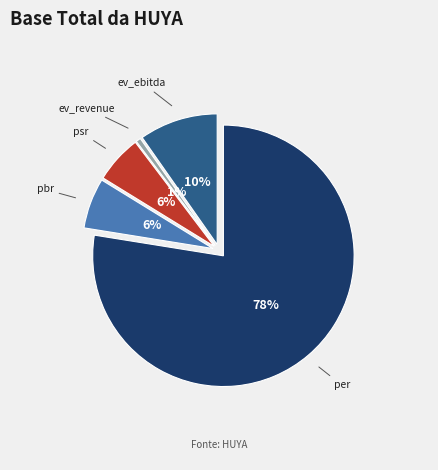

To the nearest percent, what is the average slice percentage?

20%